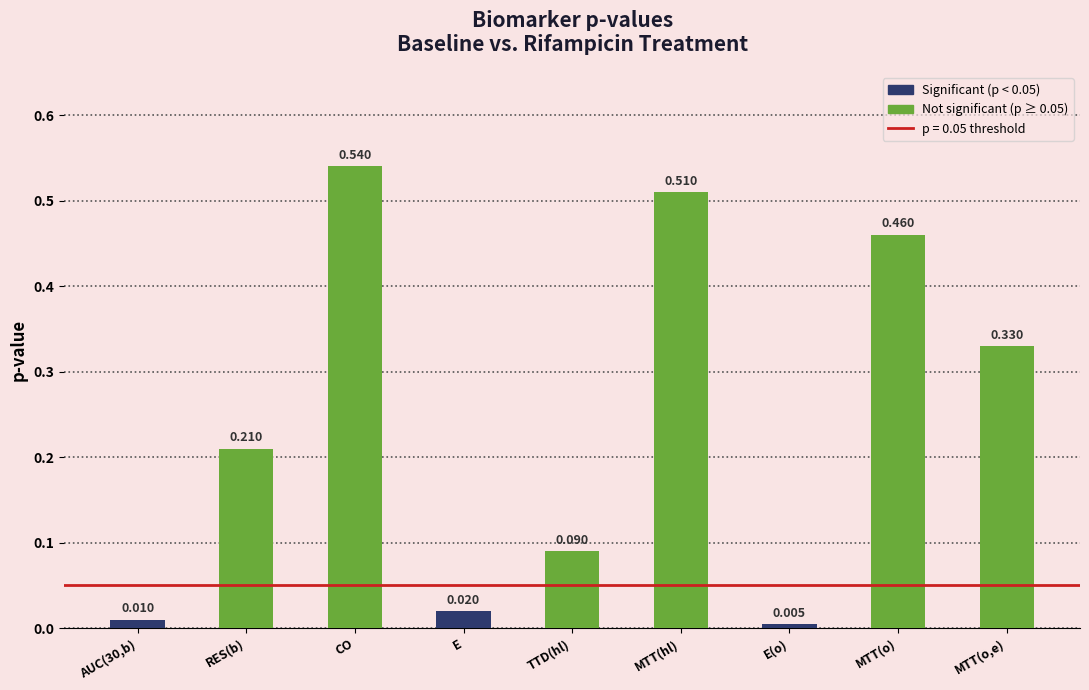

Where is the data nearest to the value 0?

E(o)